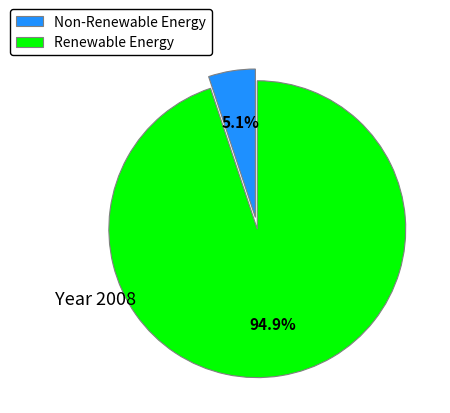

Rank the categories by value from lowest to highest.

Non-Renewable Energy, Renewable Energy